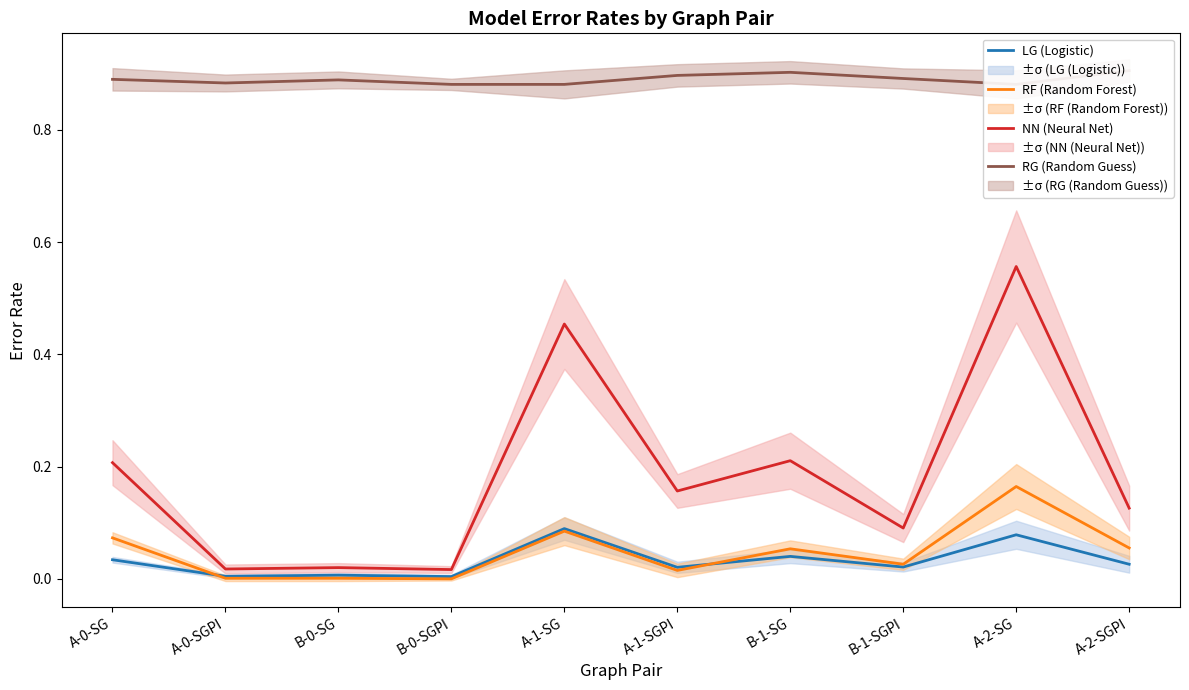

How many lines are shown in the chart?

4